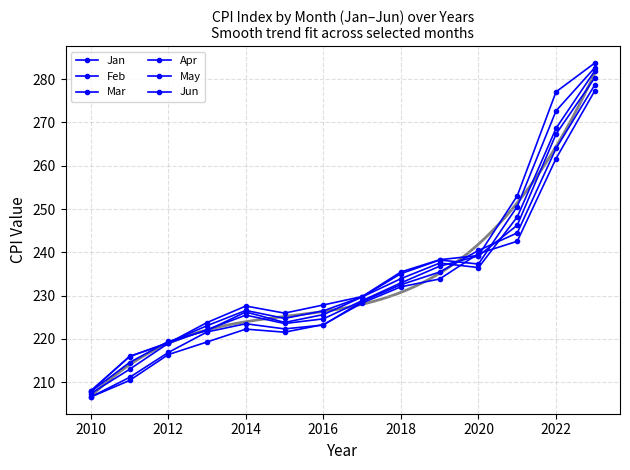

After their last crossing, which series has the higher values: Jun or Apr?

Jun